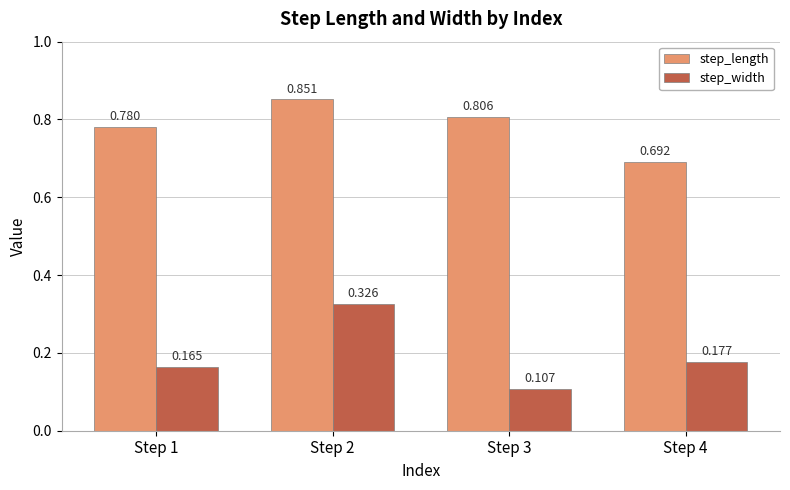

Which series changed the most between Step 1 and Step 3?

step_width